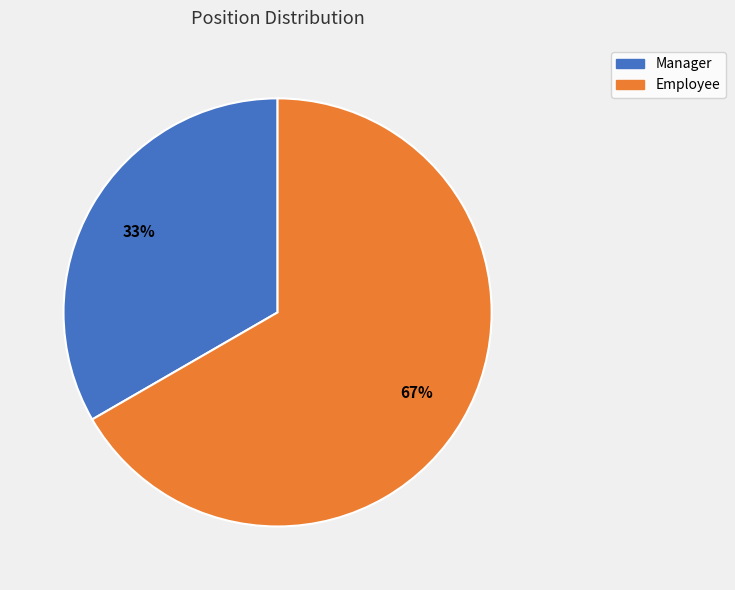

The Employee slice represents 79% of the pie. True or false?

False